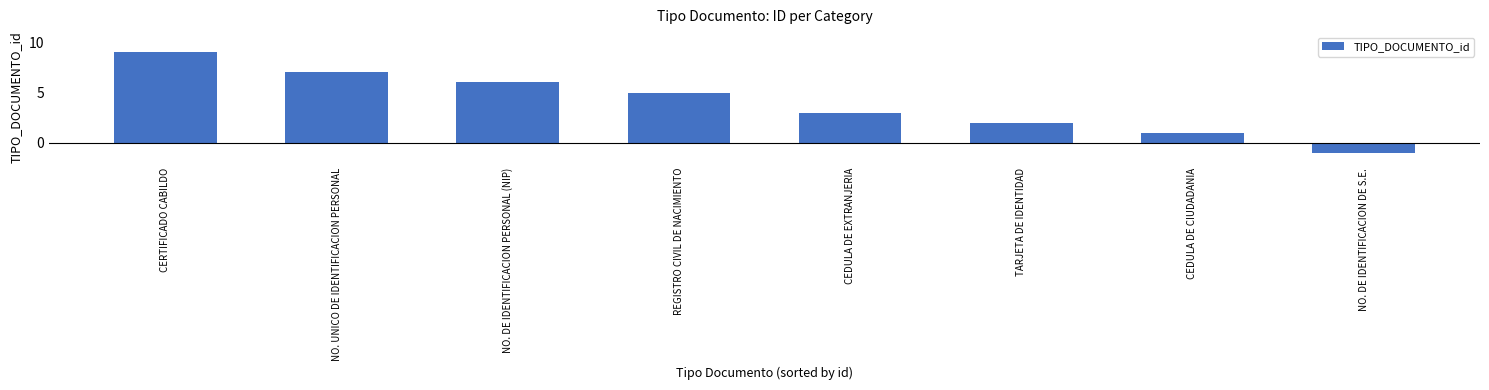

Where does the data first go above 5?

CERTIFICADO CABILDO